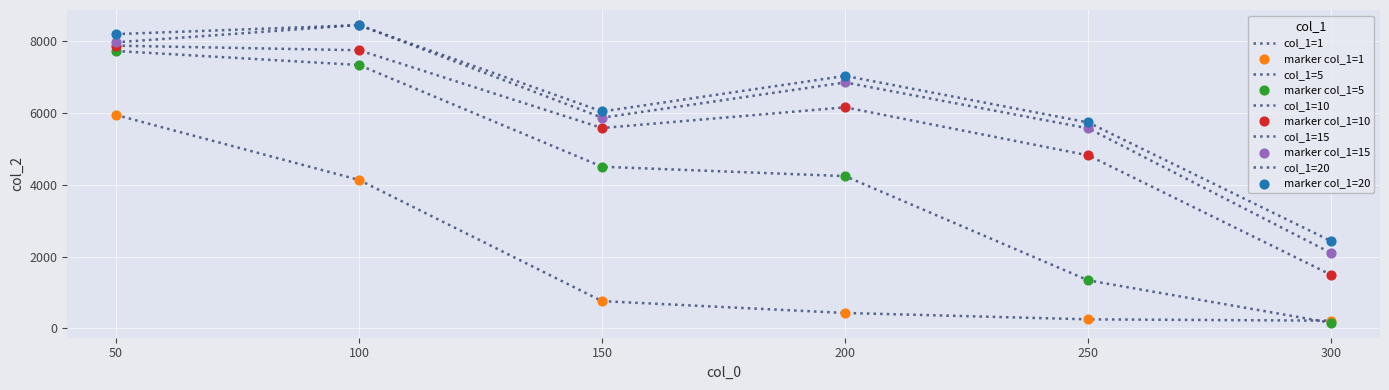

Is this an area chart (filled region under the line)?

No